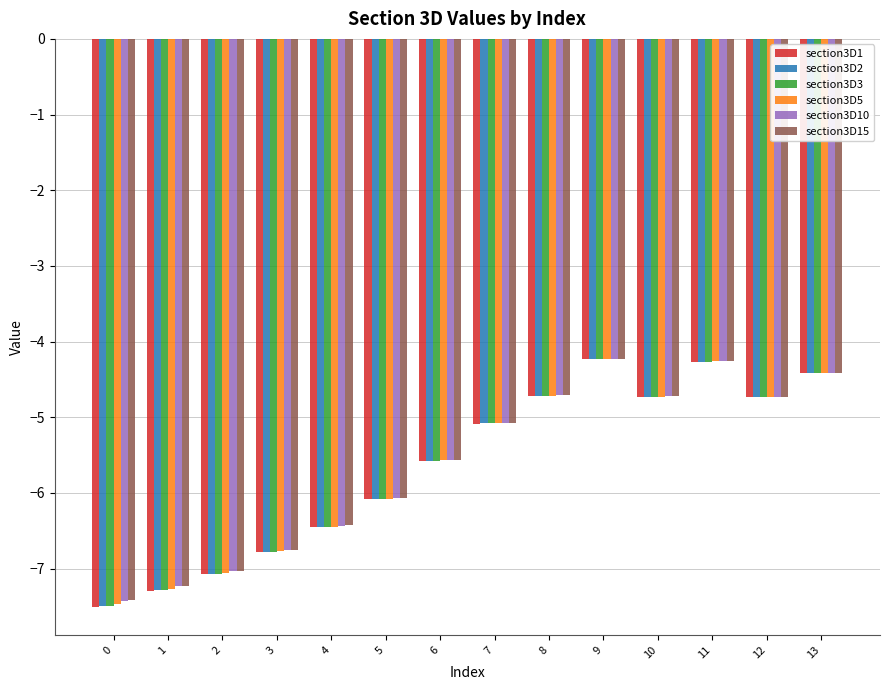

True or false: section3D1 has a value of -5.1 at 7.

True